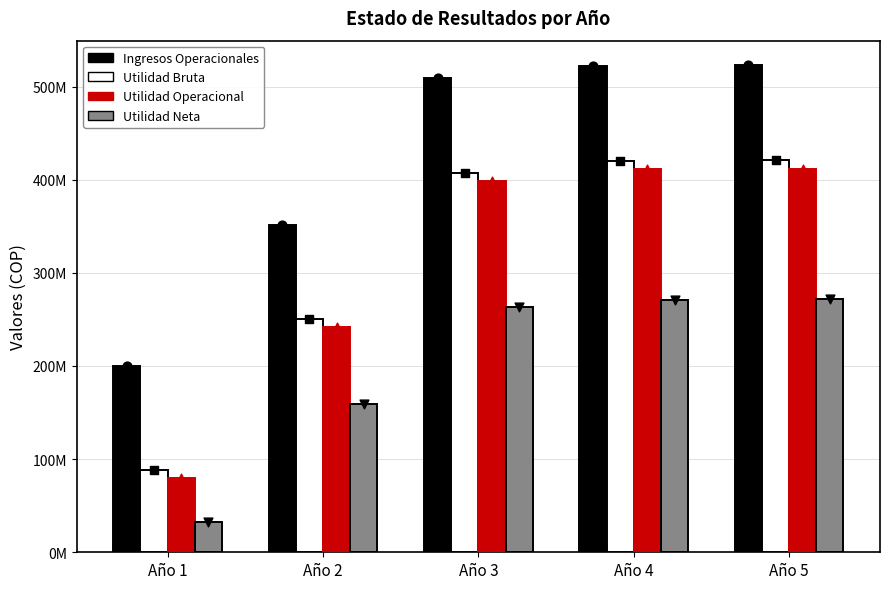

Which series has the widest spread of Y values?

Utilidad Bruta